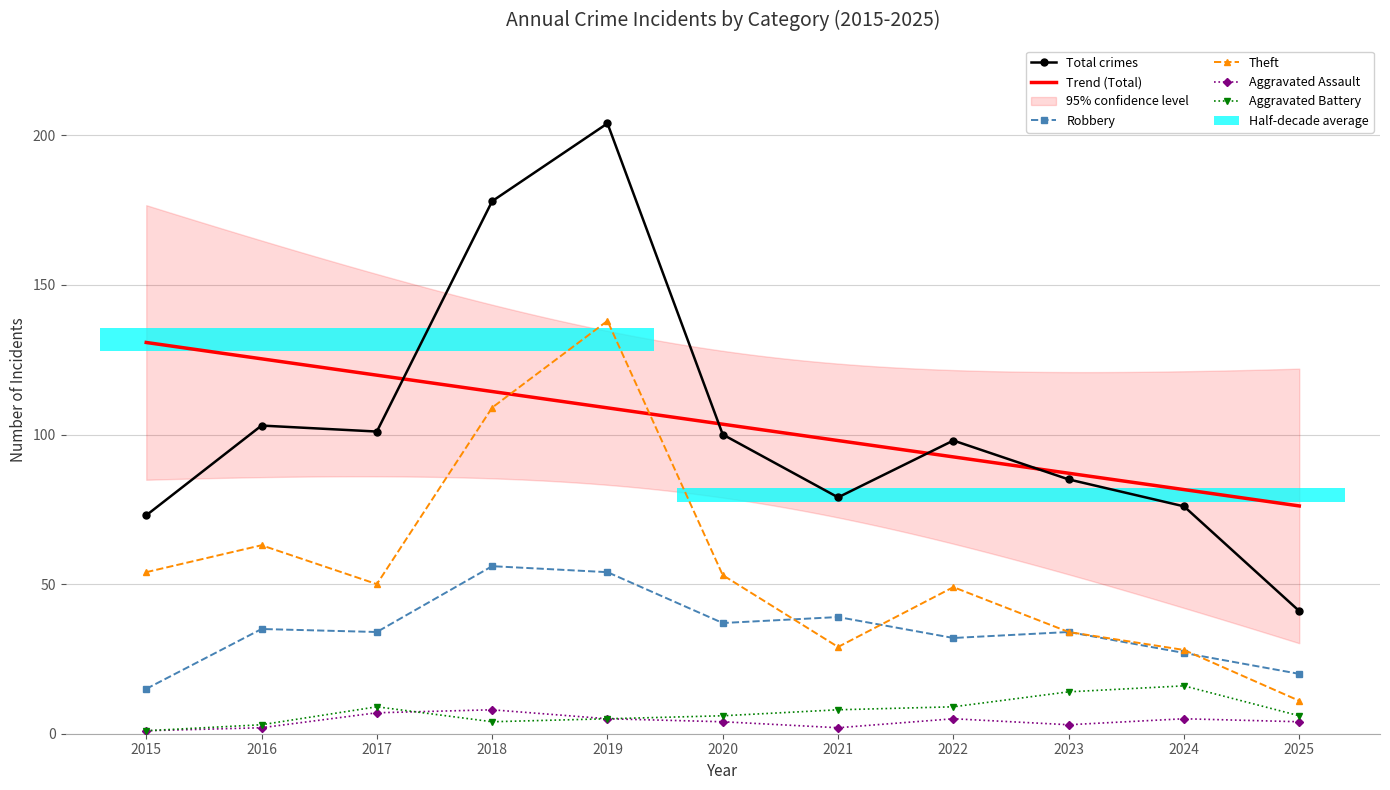

Reading left to right, transcribe all the data shown in this chart.

Robbery: 2015=15	2016=35	2017=34	2018=56	2019=54	2020=37	2021=39	2022=32	2023=34	2024=27	2025=20
Theft: 2015=54	2016=63	2017=50	2018=109	2019=138	2020=53	2021=29	2022=49	2023=34	2024=28	2025=11
Total: 2015=73	2016=103	2017=101	2018=178	2019=204	2020=100	2021=79	2022=98	2023=85	2024=76	2025=41
Aggravated Assault: 2015=1	2016=2	2017=7	2018=8	2019=5	2020=4	2021=2	2022=5	2023=3	2024=5	2025=4
Aggravated Battery: 2015=1	2016=3	2017=9	2018=4	2019=5	2020=6	2021=8	2022=9	2023=14	2024=16	2025=6